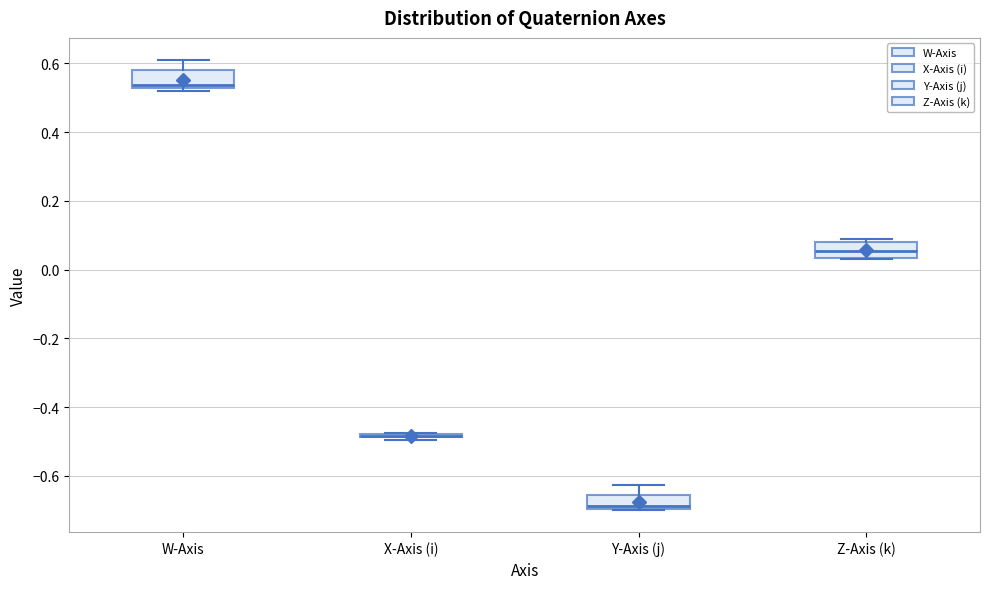

Reading left to right, transcribe this box plot: for each box, give where its median line is, the range the box spans, and where its two whiskers end, as read against the y-axis. The values are not printed on the chart, so give them approximately, as read against the axis.

W-Axis: median 0.54, box 0.52 to 0.58, whiskers 0.52 (just below the box's lower edge) to 0.60
X-Axis (i): box collapsed to a line at -0.48, whiskers -0.50 to -0.48
Y-Axis (j): median -0.68, box -0.70 to -0.66, whiskers -0.70 to -0.62
Z-Axis (k): median 0.06, box 0.04 to 0.08, whiskers 0.04 to 0.08 (just above the box's upper edge)